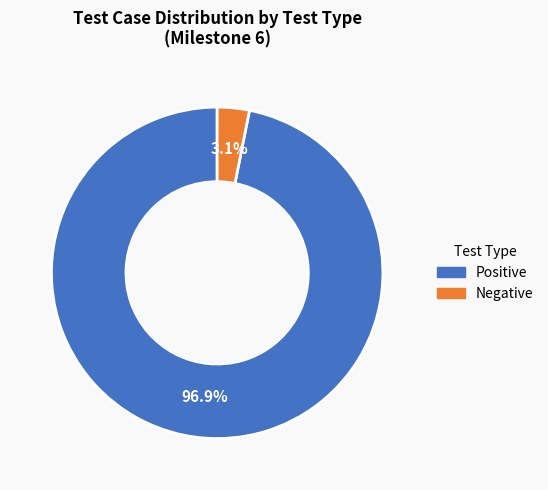

Is there a majority slice in this chart?

Yes